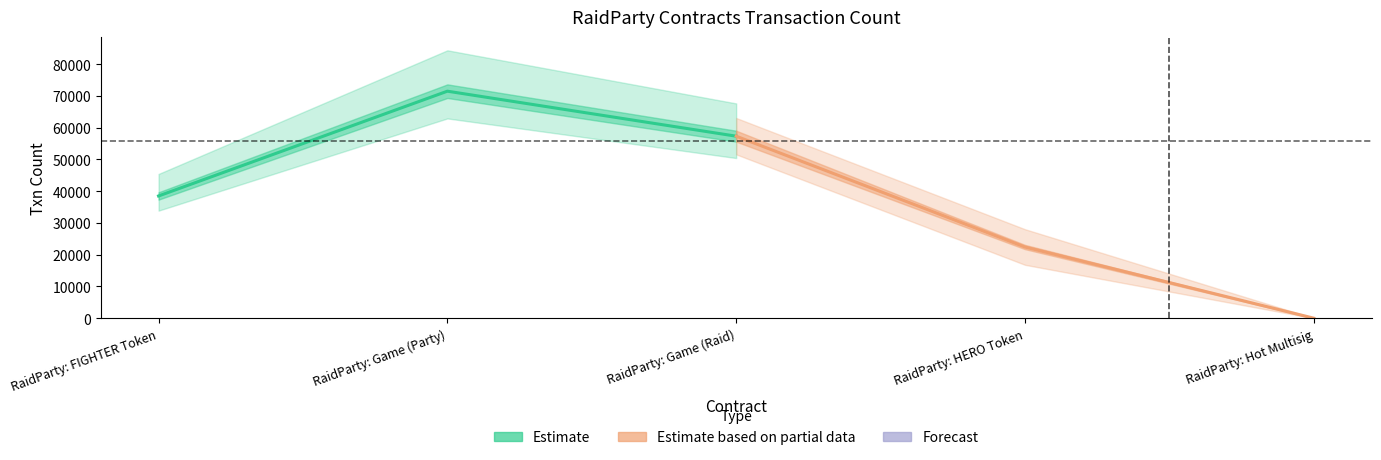

What is the lowest value of the Estimate series?

38489